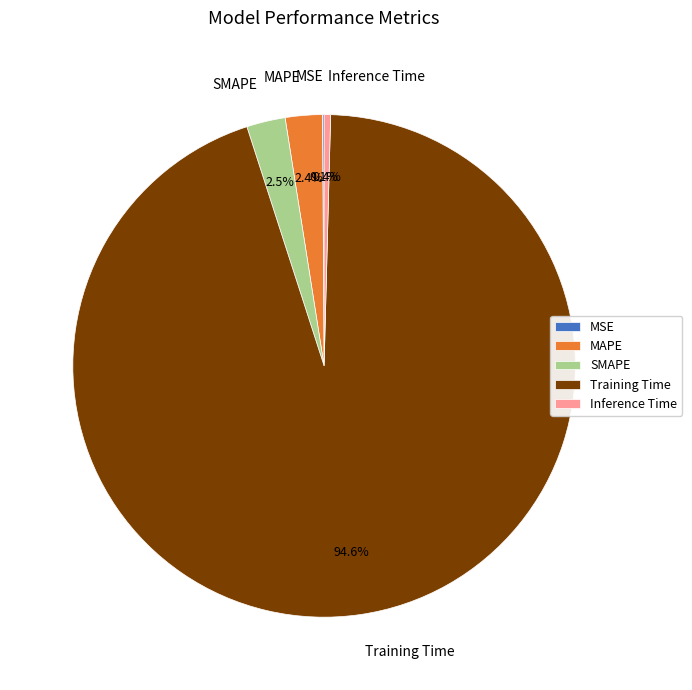

How much of the chart is everything except MAPE?

97.6%